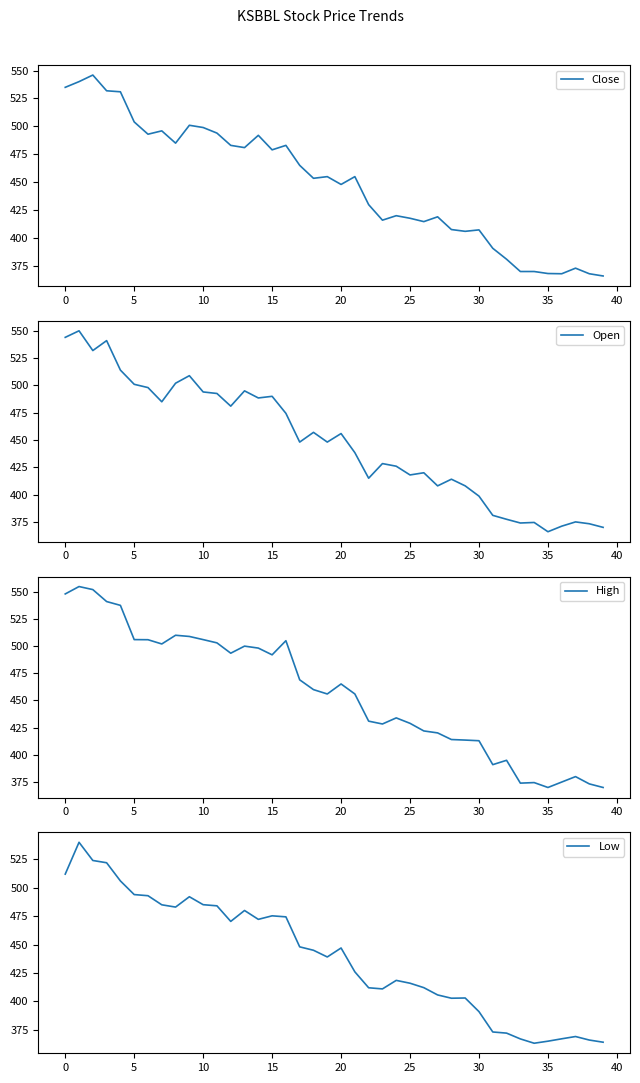

True or false: High and Open intersect in this chart.

False